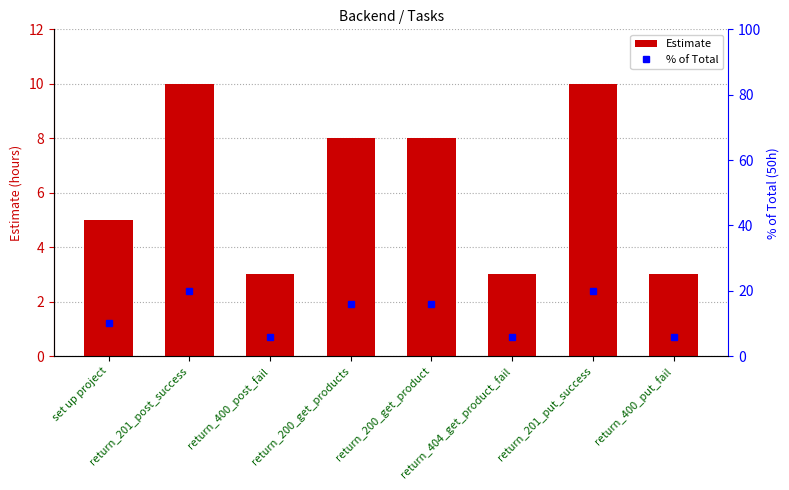

What is the difference between the second highest and second lowest values in the Estimate series?

7